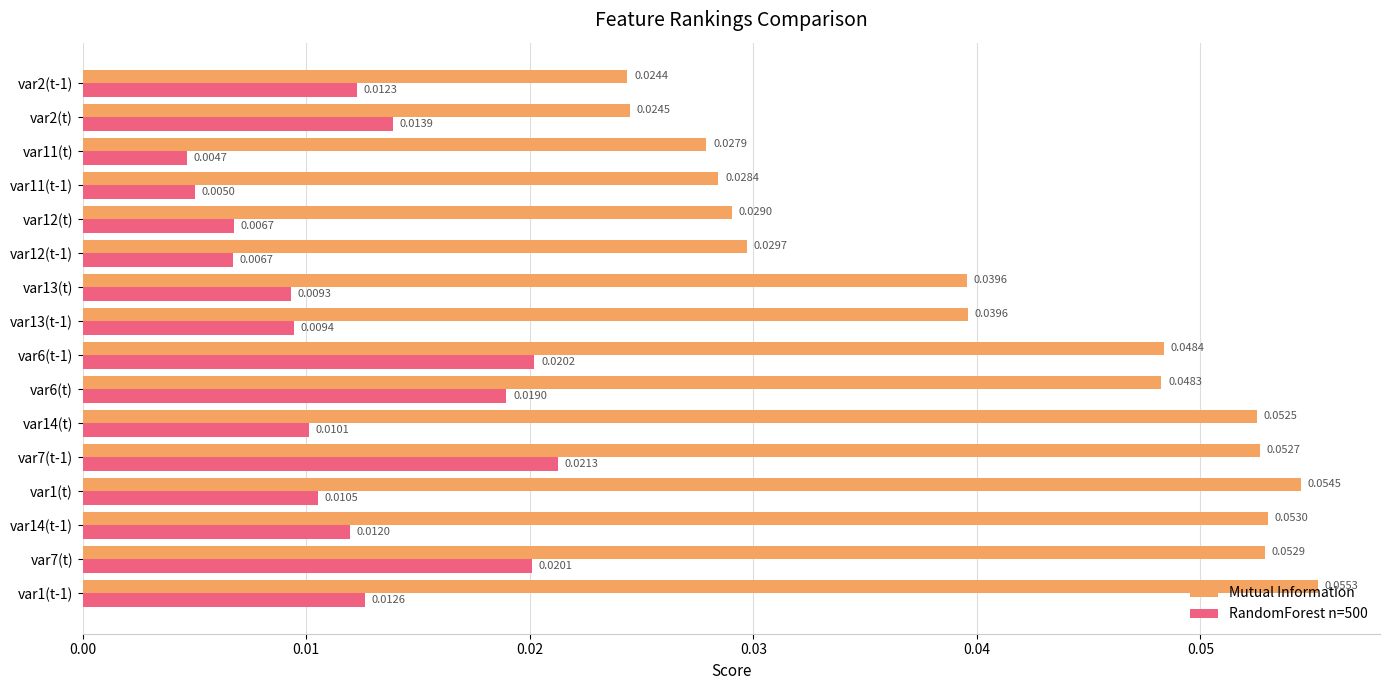

Count the RandomForest n=500 values in the range 0 to 1.

16